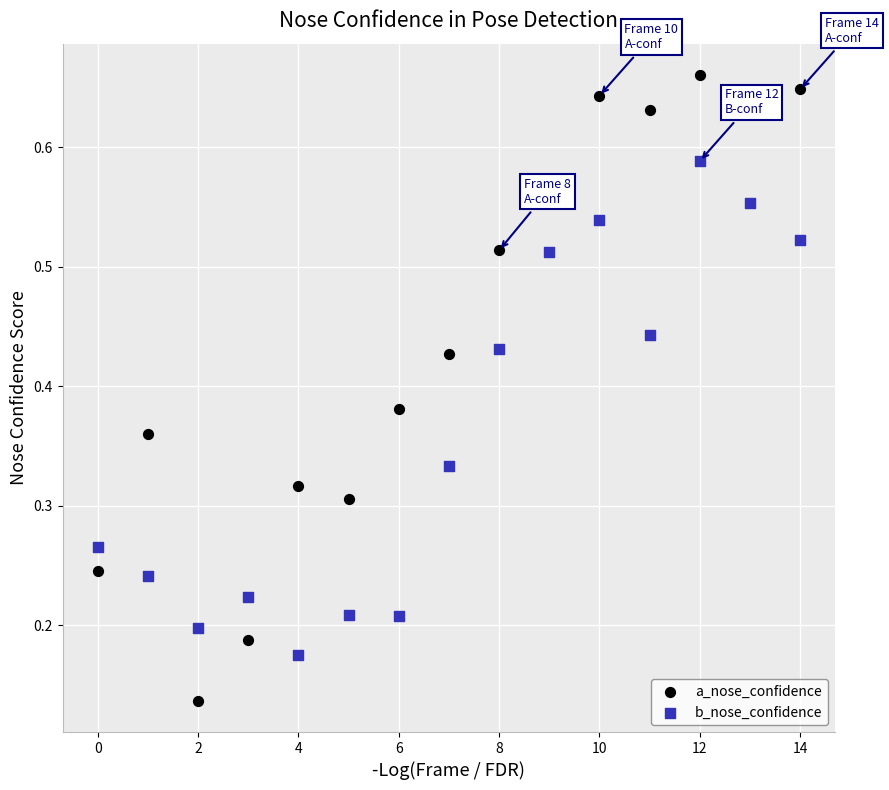

What are all the series names shown in the legend?

a_nose_confidence, b_nose_confidence